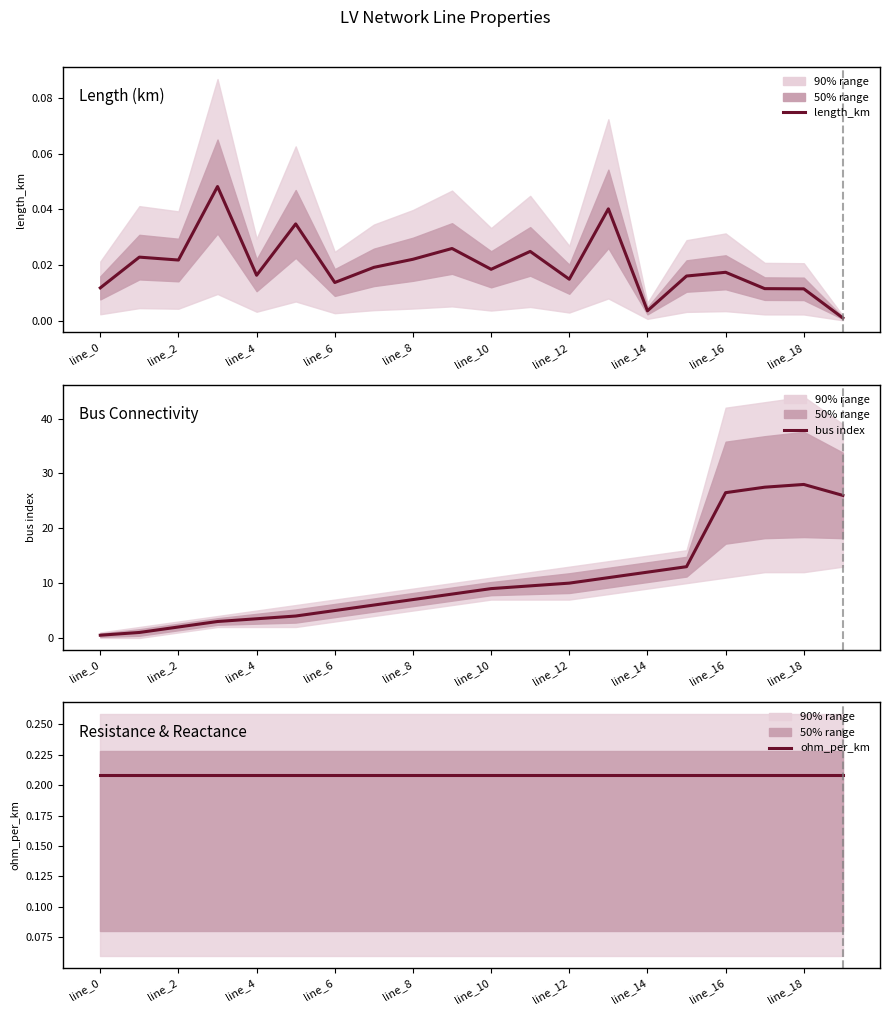

At how many categories does at least one series exceed 14?

4